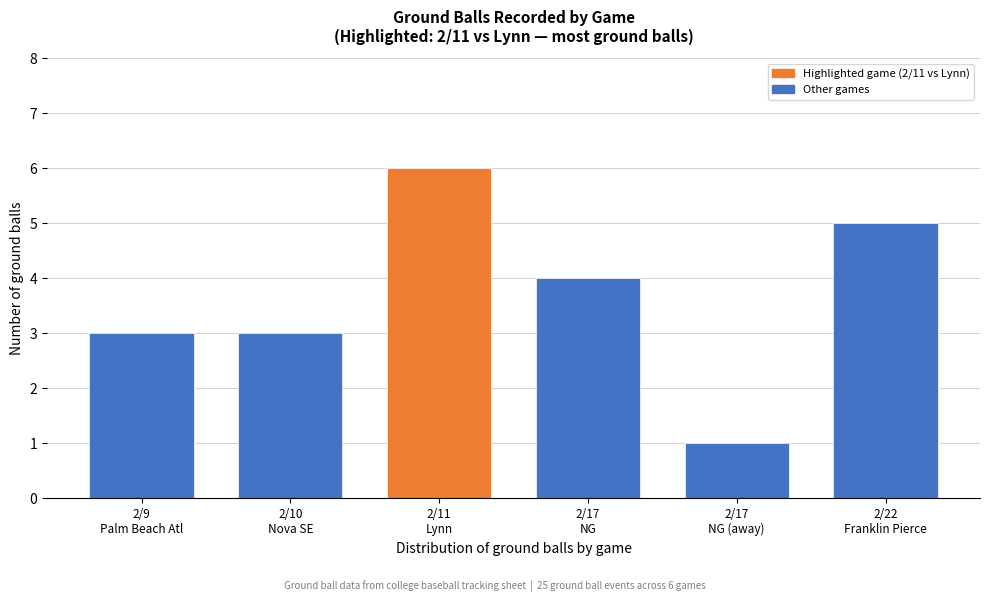

Reading left to right, list all the values displayed in this chart.

3	3	6	4	1	5